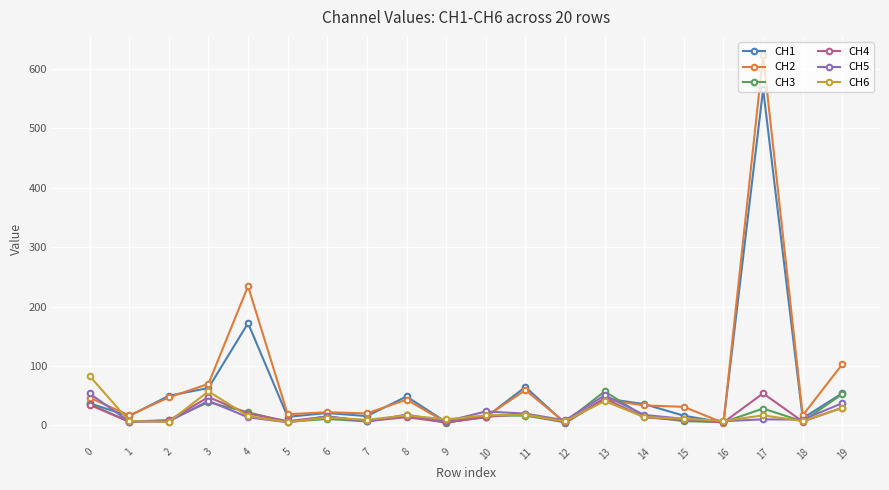

Which category has the highest value across all series?

17